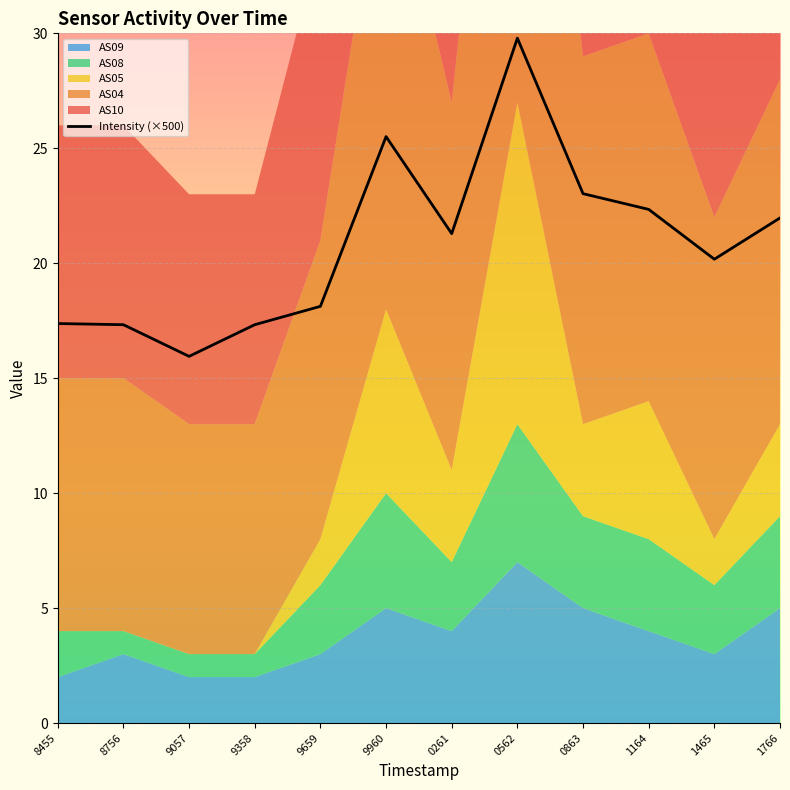

How many lines are shown in the chart?

1